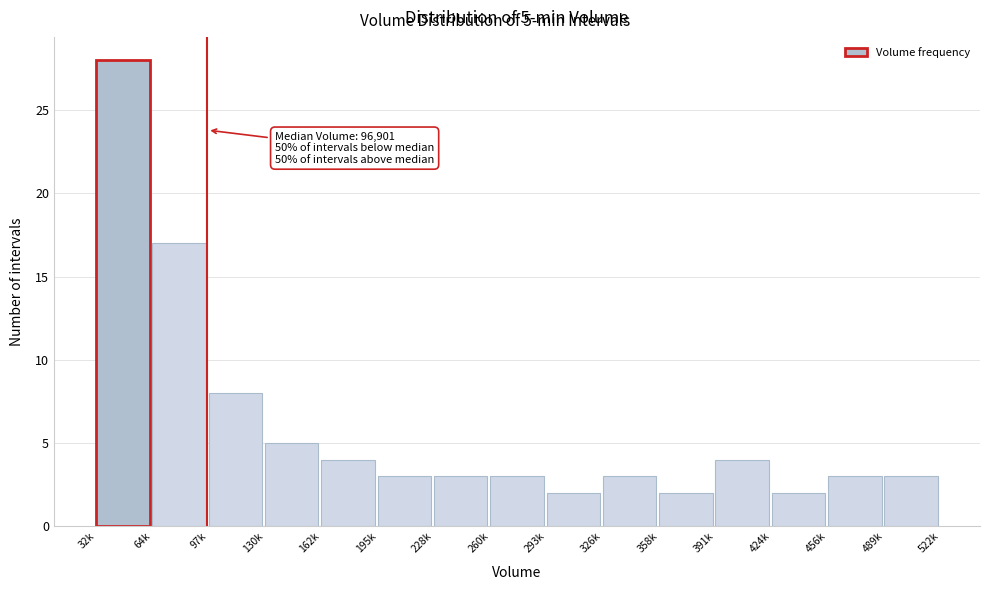

Reading right to left, what are all the values shown in this chart?

489k=3	456k=3	424k=2	391k=4	358k=2	326k=3	293k=2	260k=3	228k=3	195k=3	162k=4	130k=5	97k=8	64k=17	32k=28